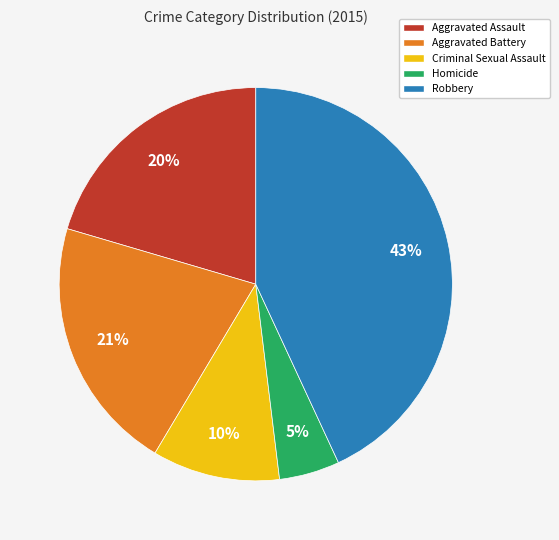

To the nearest percent, what is the combined percentage of Criminal Sexual Assault and Homicide?

15%